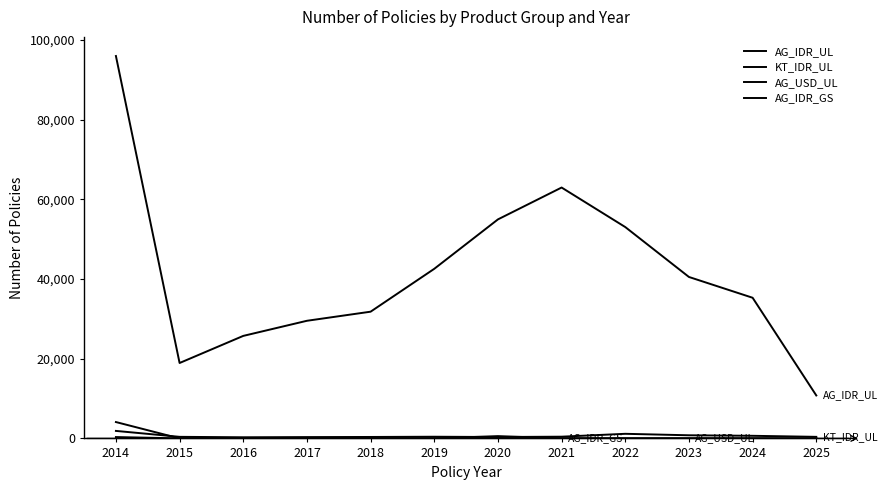

How many lines are shown in the chart?

4